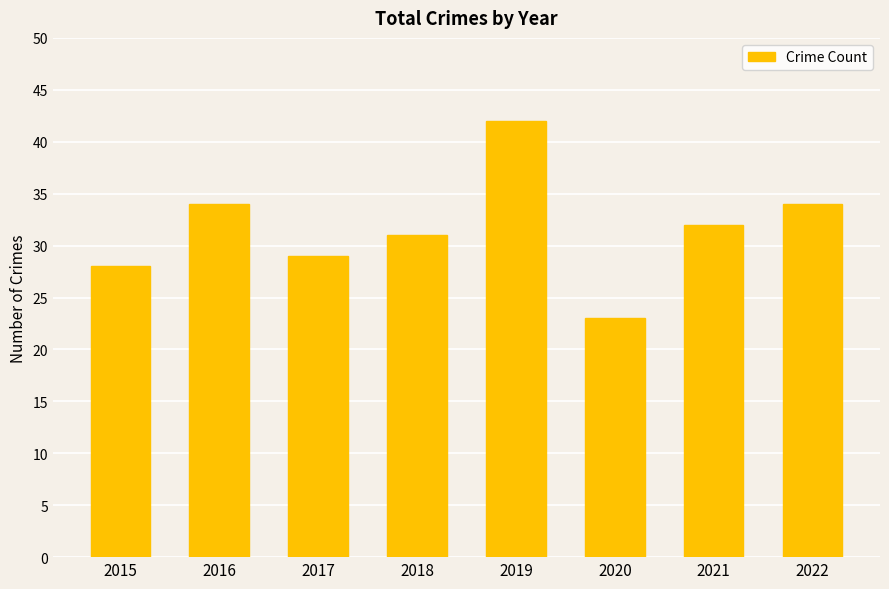

What is the difference between the second highest and second lowest values?

6